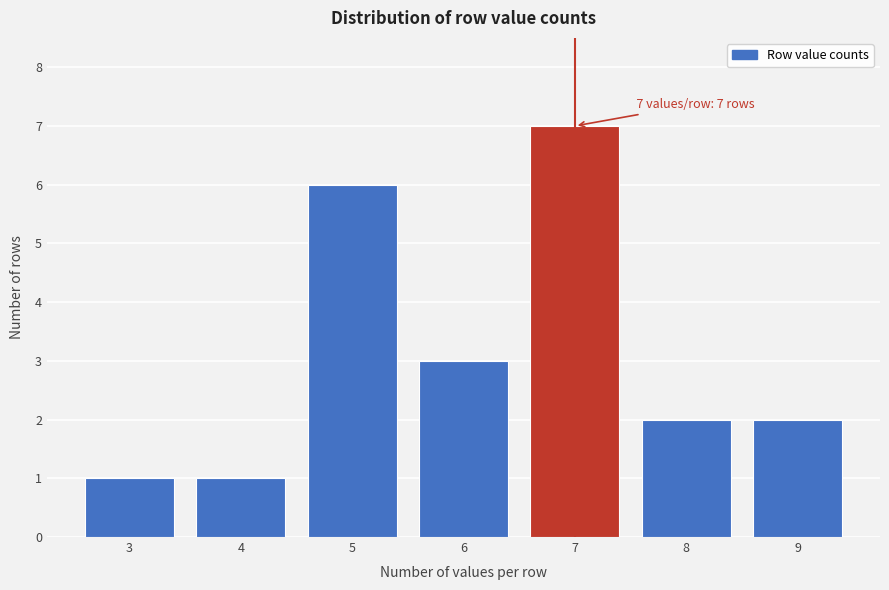

Reading left to right, list all the values displayed in this chart.

3=1	4=1	5=6	6=3	7=7	8=2	9=2